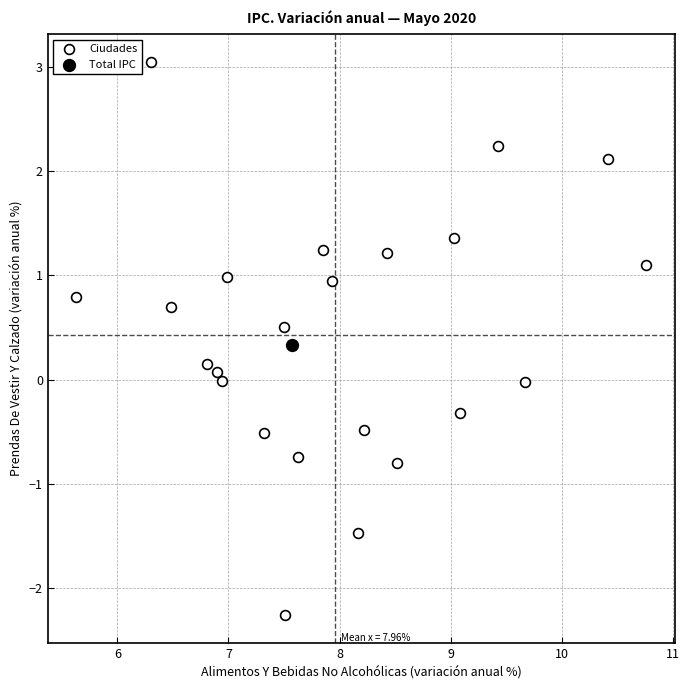

What are all the series names shown in the legend?

Ciudades, Total IPC